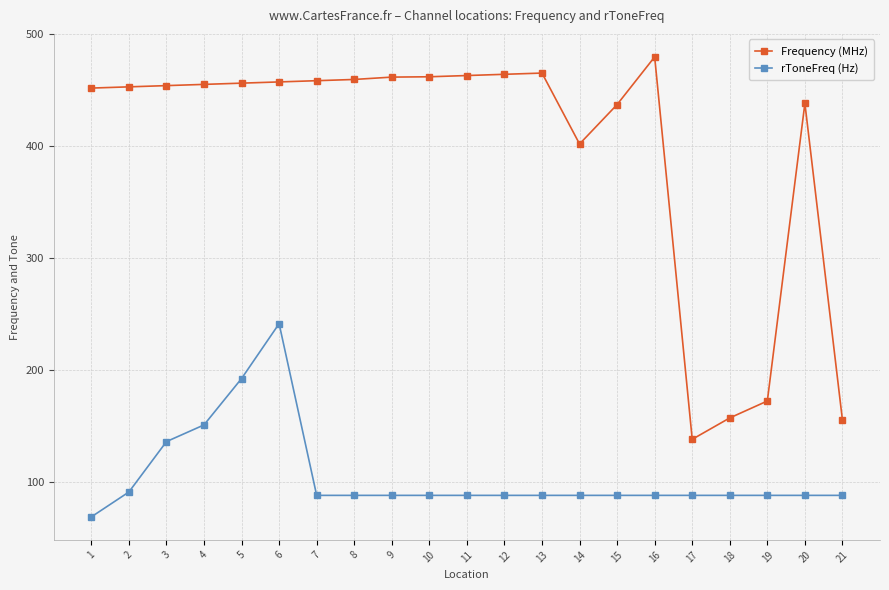

What is the value of the rToneFreq (Hz) point at the 12th from the left?

88.5